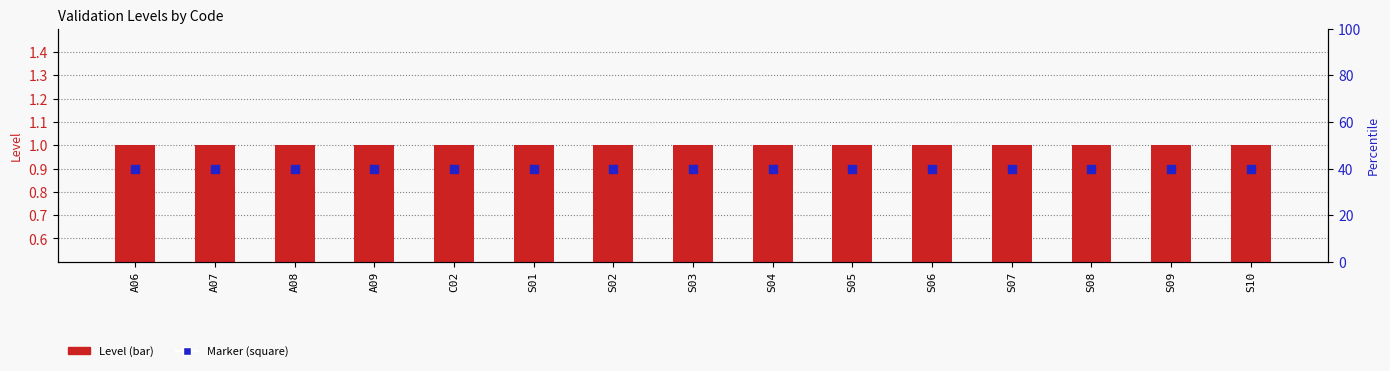

Which series reaches the maximum Y coordinate?

Level